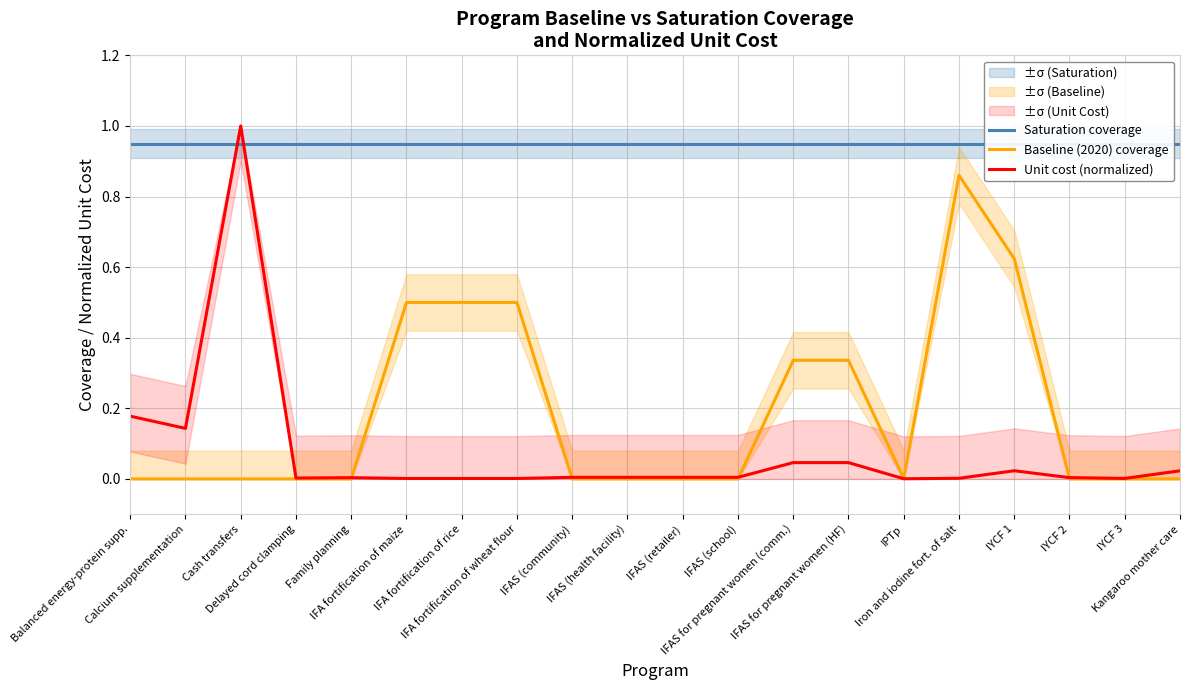

Does the chart have visible grid lines?

Yes